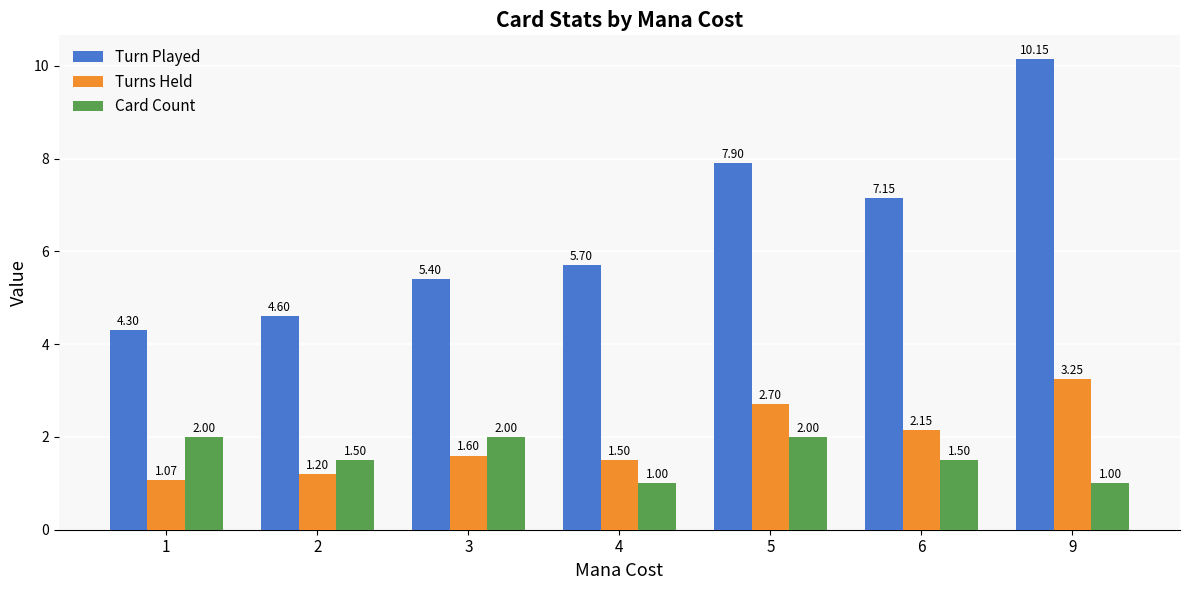

Which series has the largest total across all categories?

Turn Played